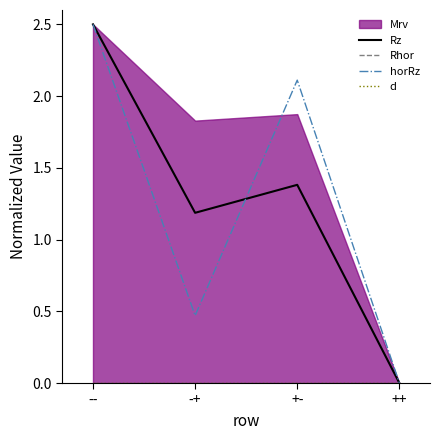

At which label is Rz closest to 1?

-+